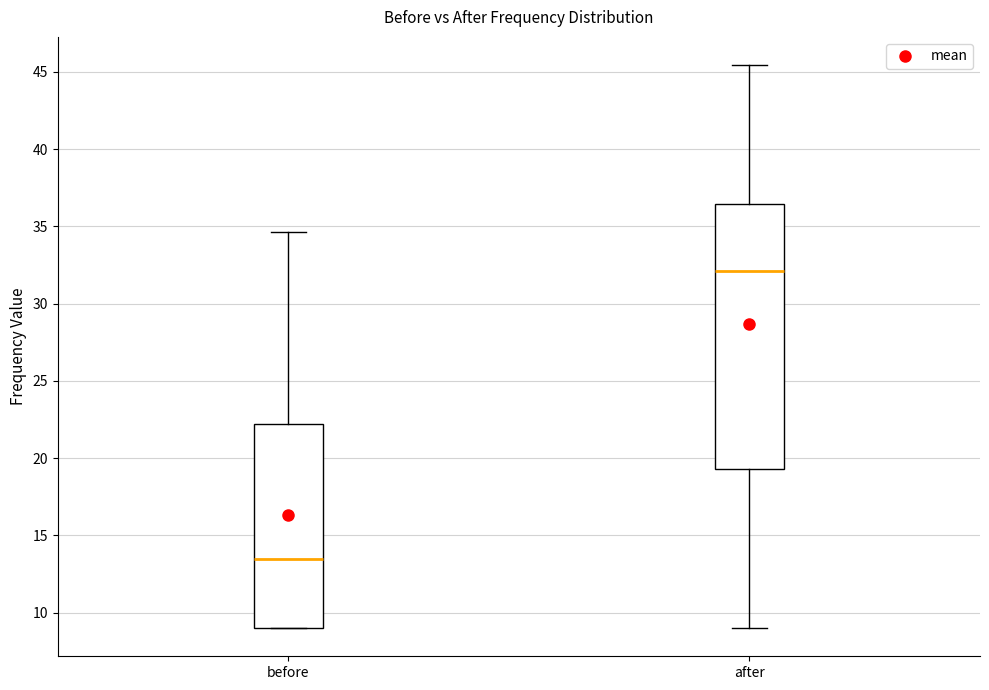

Where does the median line of the box for after sit on the y-axis? The values are not printed on the chart, so give them approximately, as read against the axis.

32.0